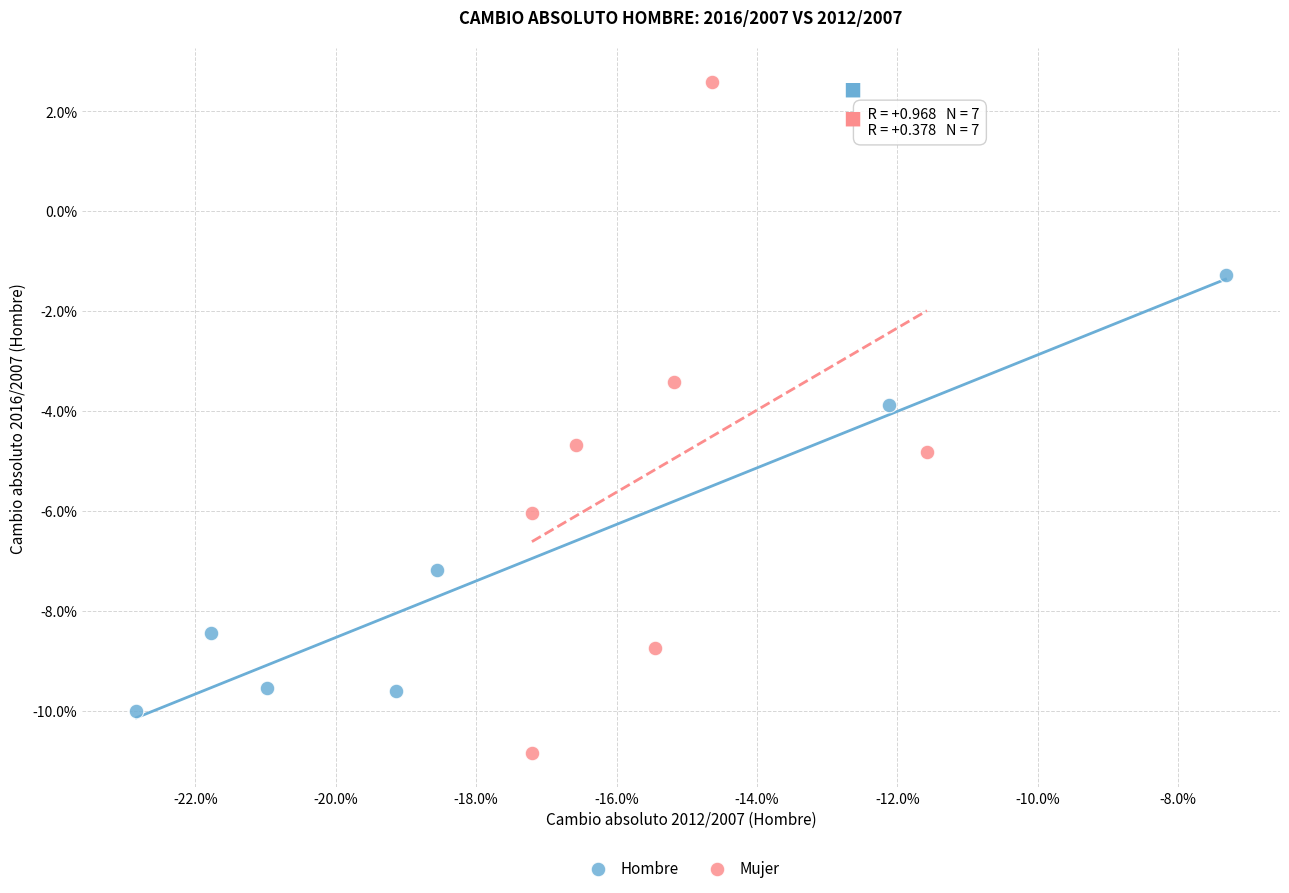

Which series contains the highest Y value?

Mujer